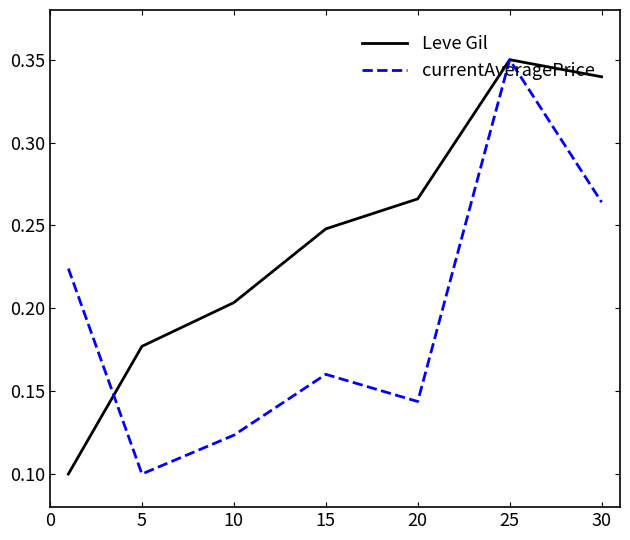

Rank the series by their average value, from lowest to highest.

currentAveragePrice, Leve Gil